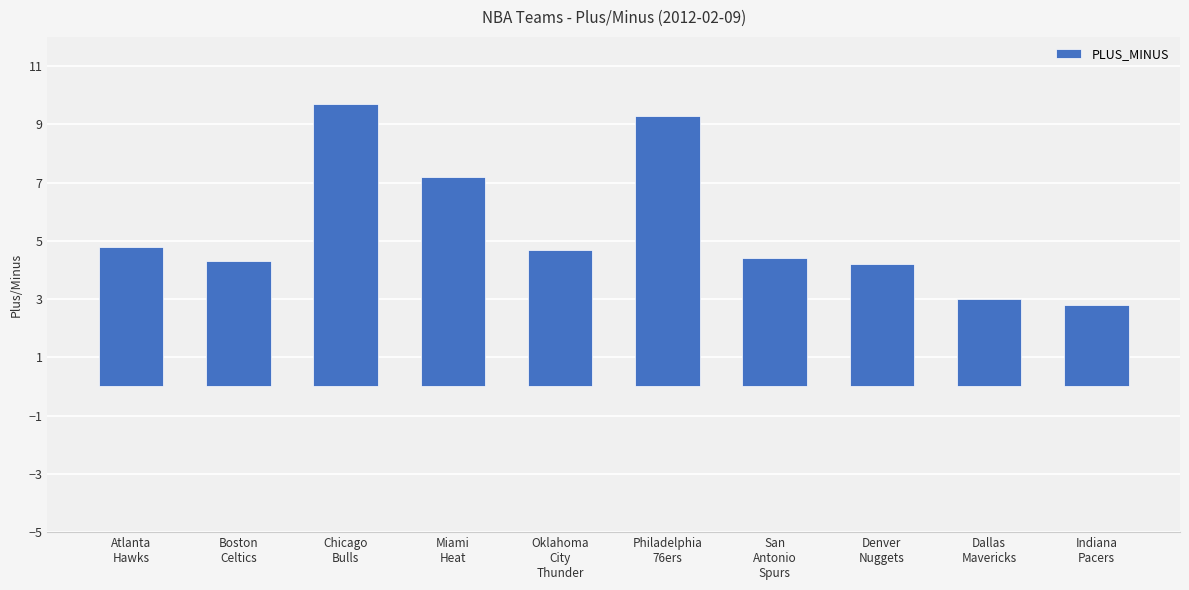

What value does the data have at Dallas
Mavericks?

3.0